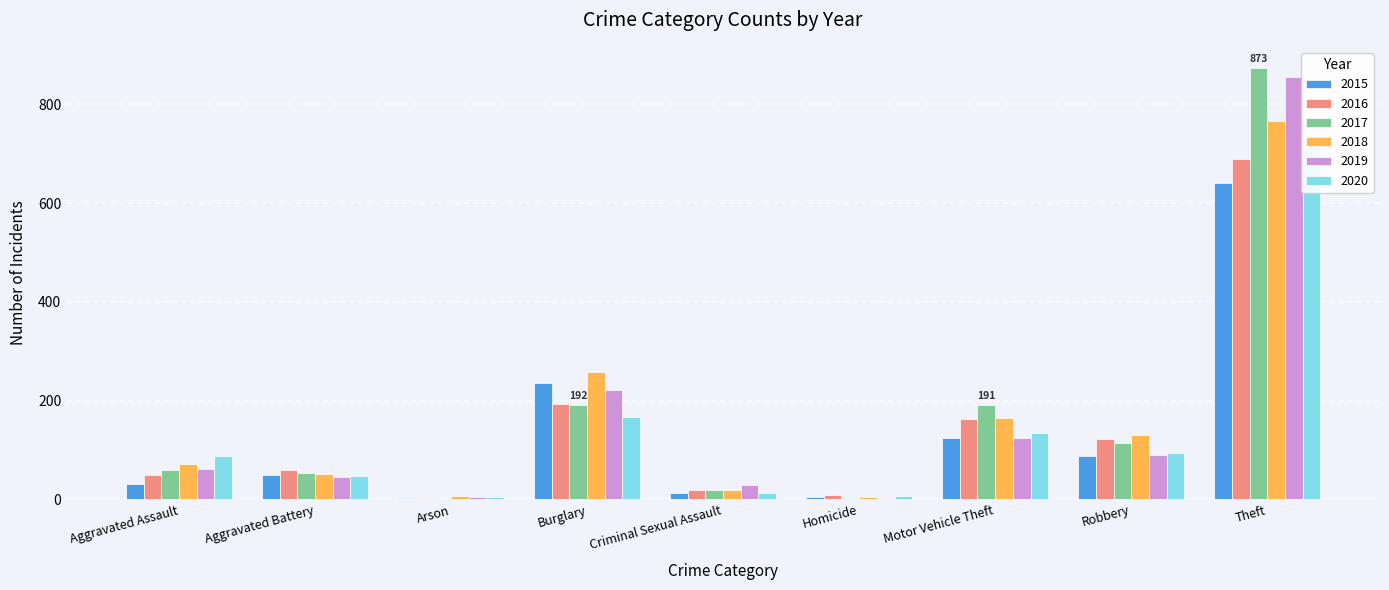

True or false: 2020 has a value of 25 at Aggravated Assault.

False